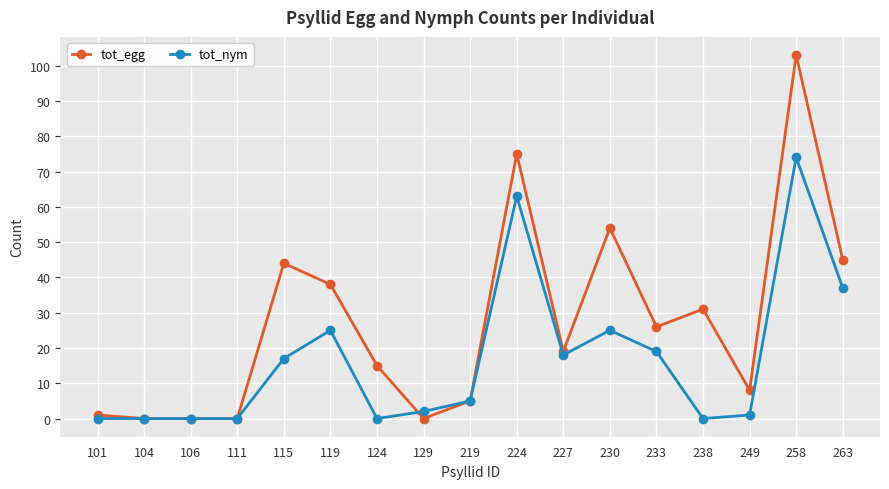

Reading left to right, what are all the values shown in this chart?

tot_egg: 101=1	104=0	106=0	111=0	115=44	119=38	124=15	129=0	219=5	224=75	227=19	230=54	233=26	238=31	249=8	258=103	263=45
tot_nym: 101=0	104=0	106=0	111=0	115=17	119=25	124=0	129=2	219=5	224=63	227=18	230=25	233=19	238=0	249=1	258=74	263=37